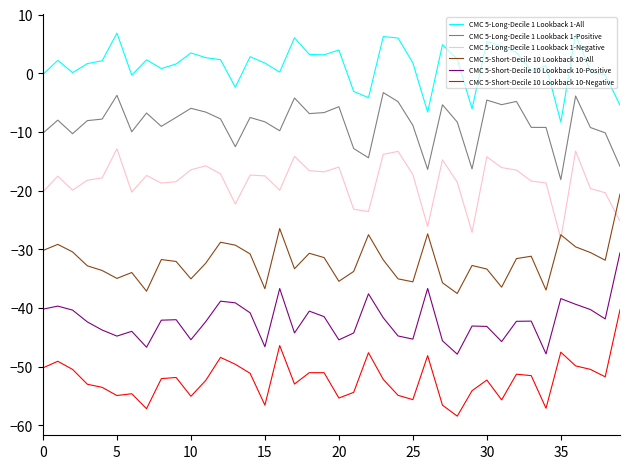

True or false: CMC 5-Long-Decile 1 Lookback 1-Positive and CMC 5-Short-Decile 10 Lookback 10-Positive intersect in this chart.

False